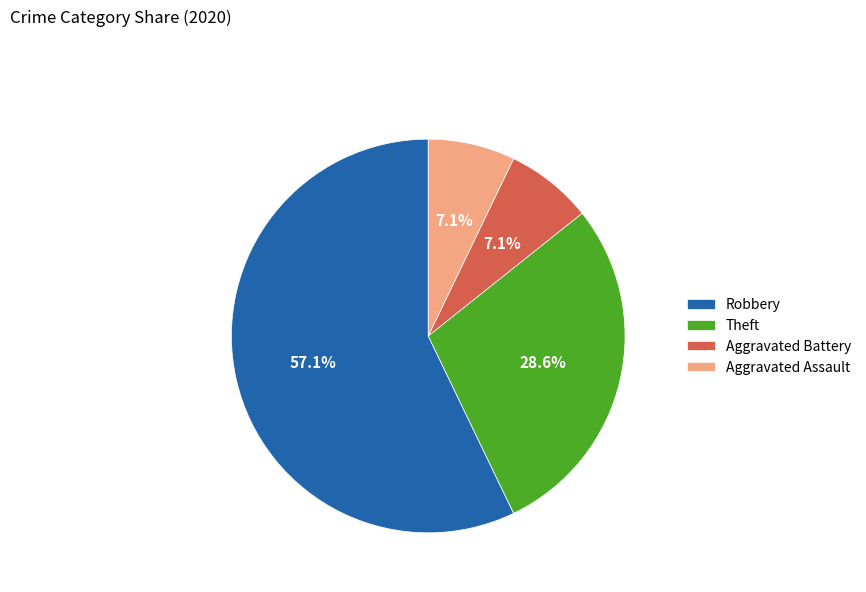

Which category has the biggest portion of the pie?

Robbery